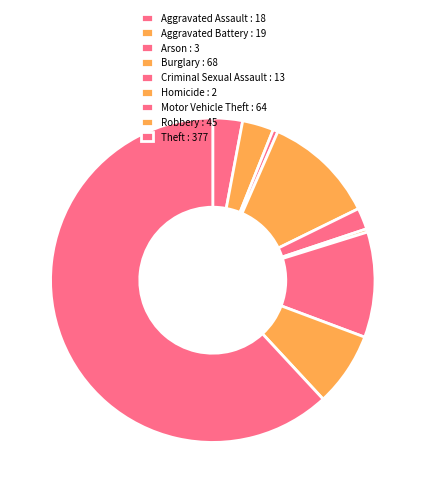

How many segments does this pie chart have?

9